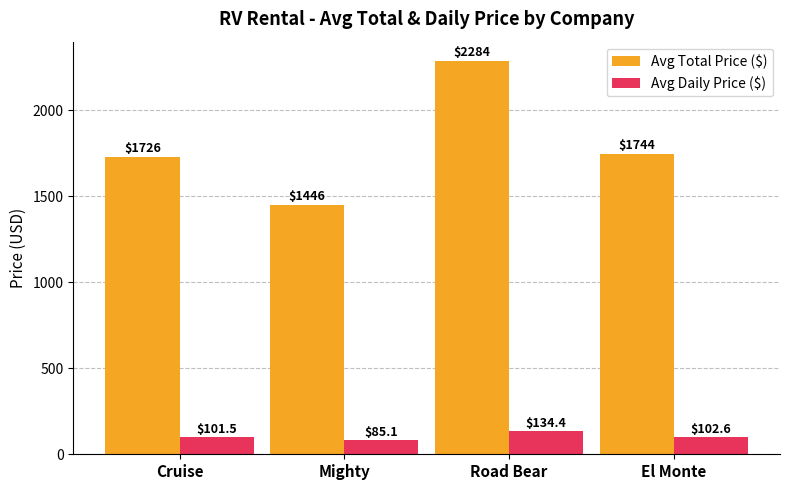

What is the highest value of the Avg Daily Price ($) series?

134.4